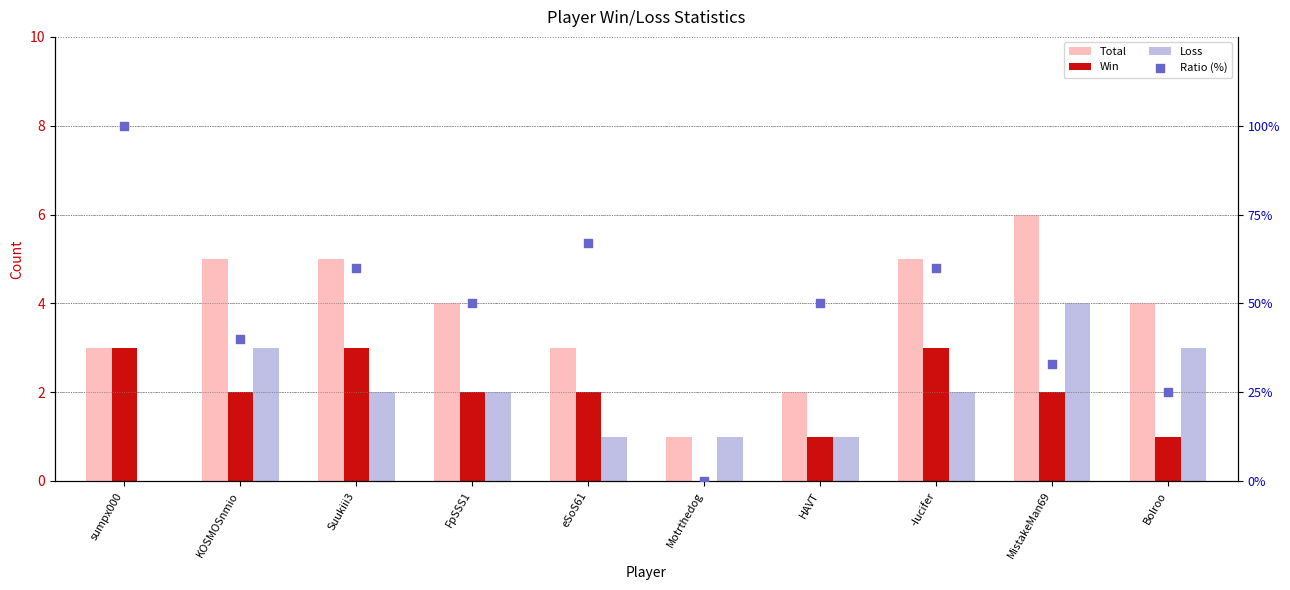

What is the total value across all series at sumpx000?

106